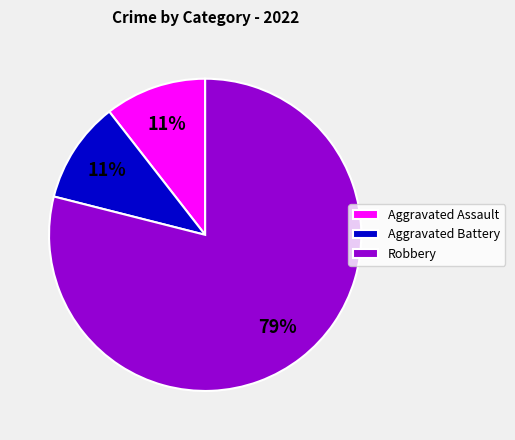

Count the number of slices in the pie.

3